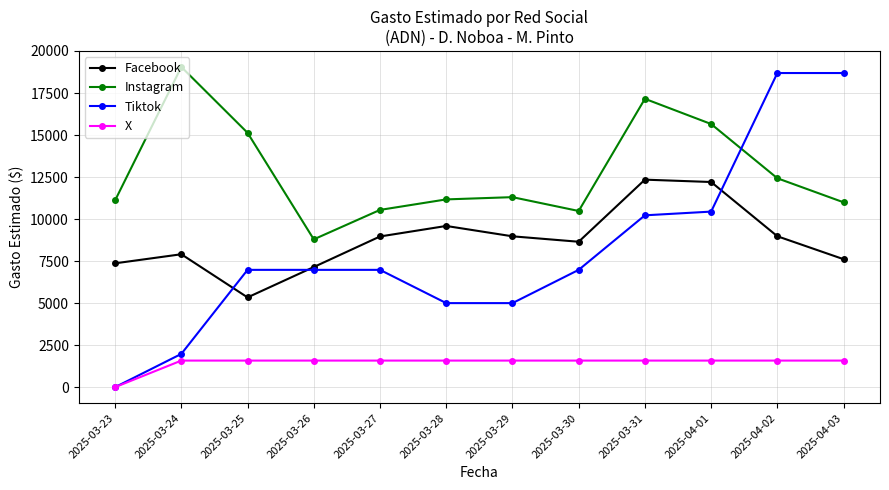

True or false: Instagram and Facebook cross at least once.

False